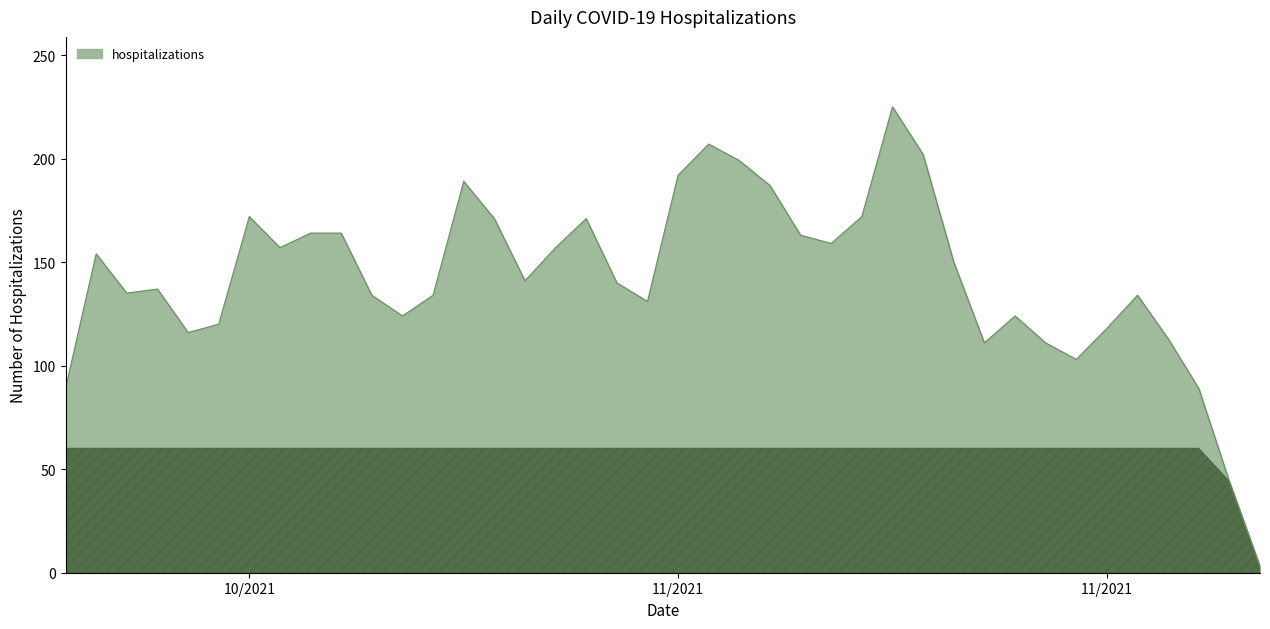

How many lines are shown in the chart?

1